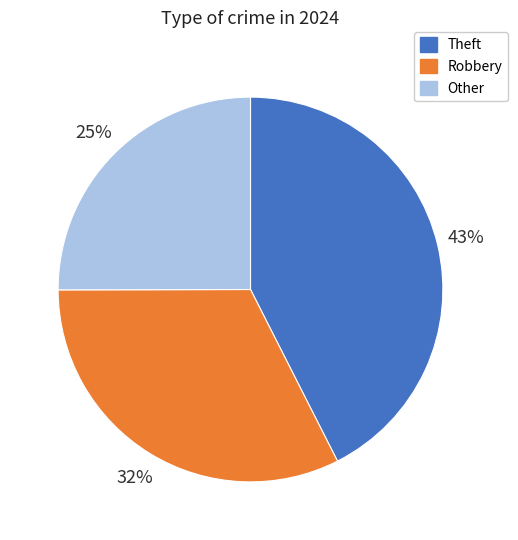

Count the number of slices in the pie.

3